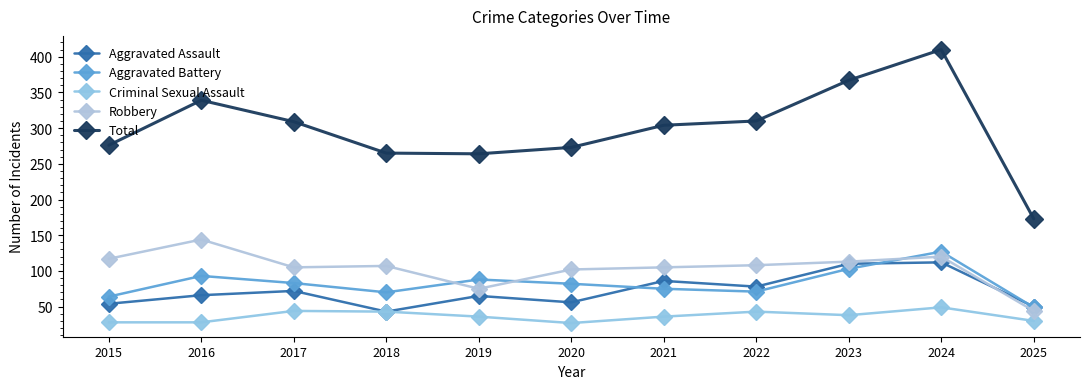

Where is the first local maximum for Criminal Sexual Assault?

2017